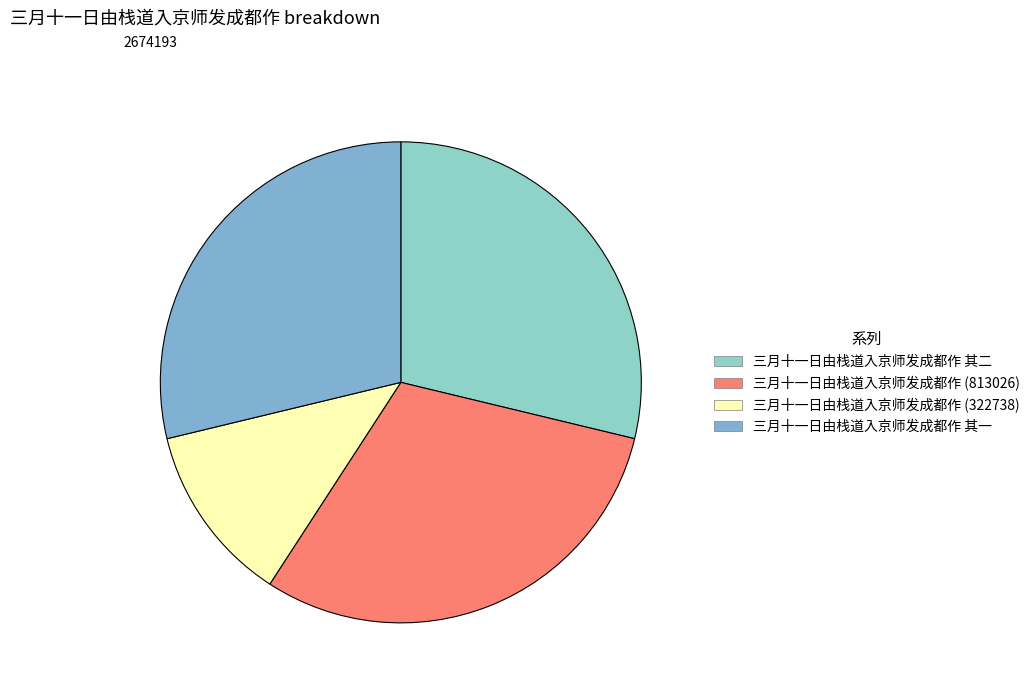

How many segments does this pie chart have?

4